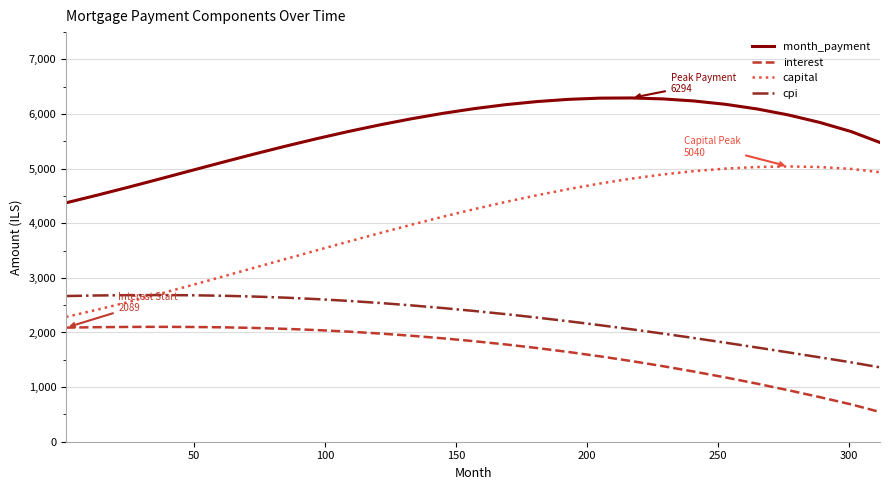

What is the highest value of the capital series?

5040.4